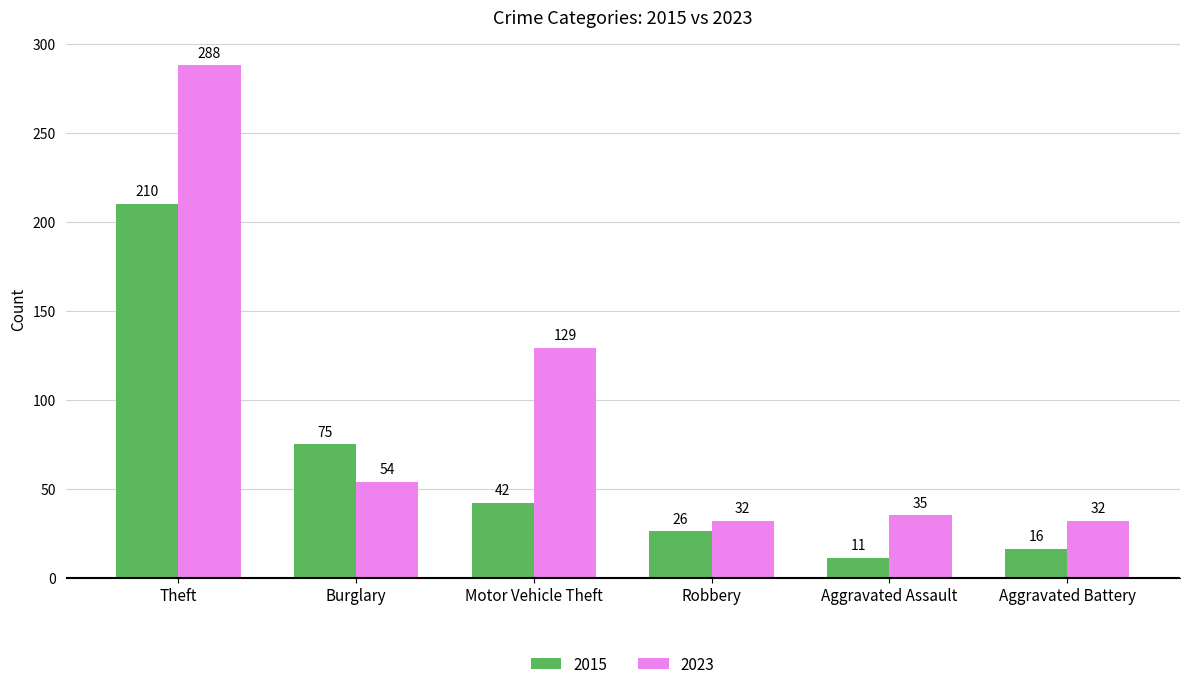

Reading left to right, transcribe all the data shown in this chart.

2015: 210	75	42	26	11	16
2023: 288	54	129	32	35	32